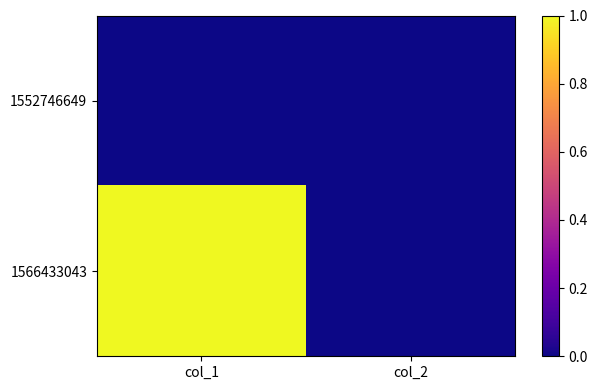

Reading left to right, extract all data points from this chart.

1552746649: col_1=0	col_2=0
1566433043: col_1=1	col_2=0